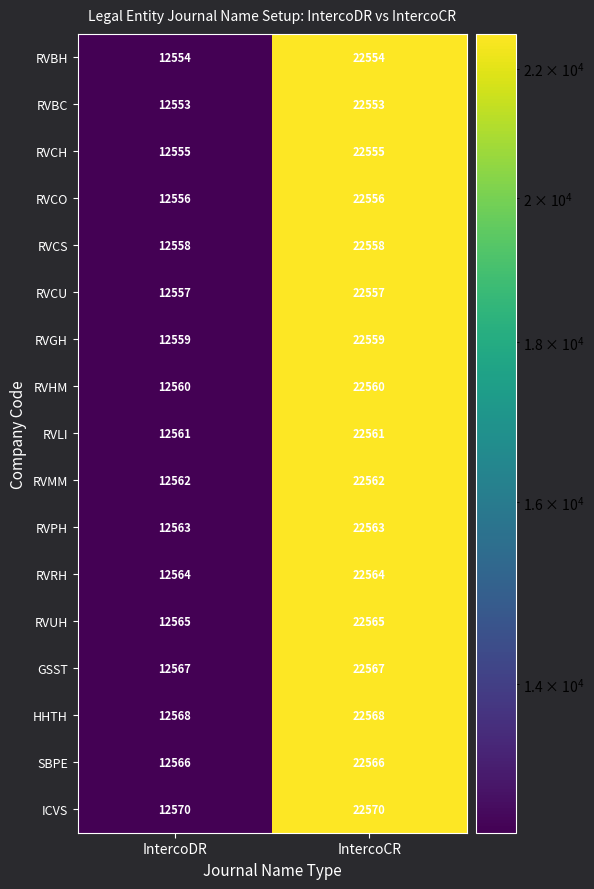

How many distinct data groups are displayed?

17